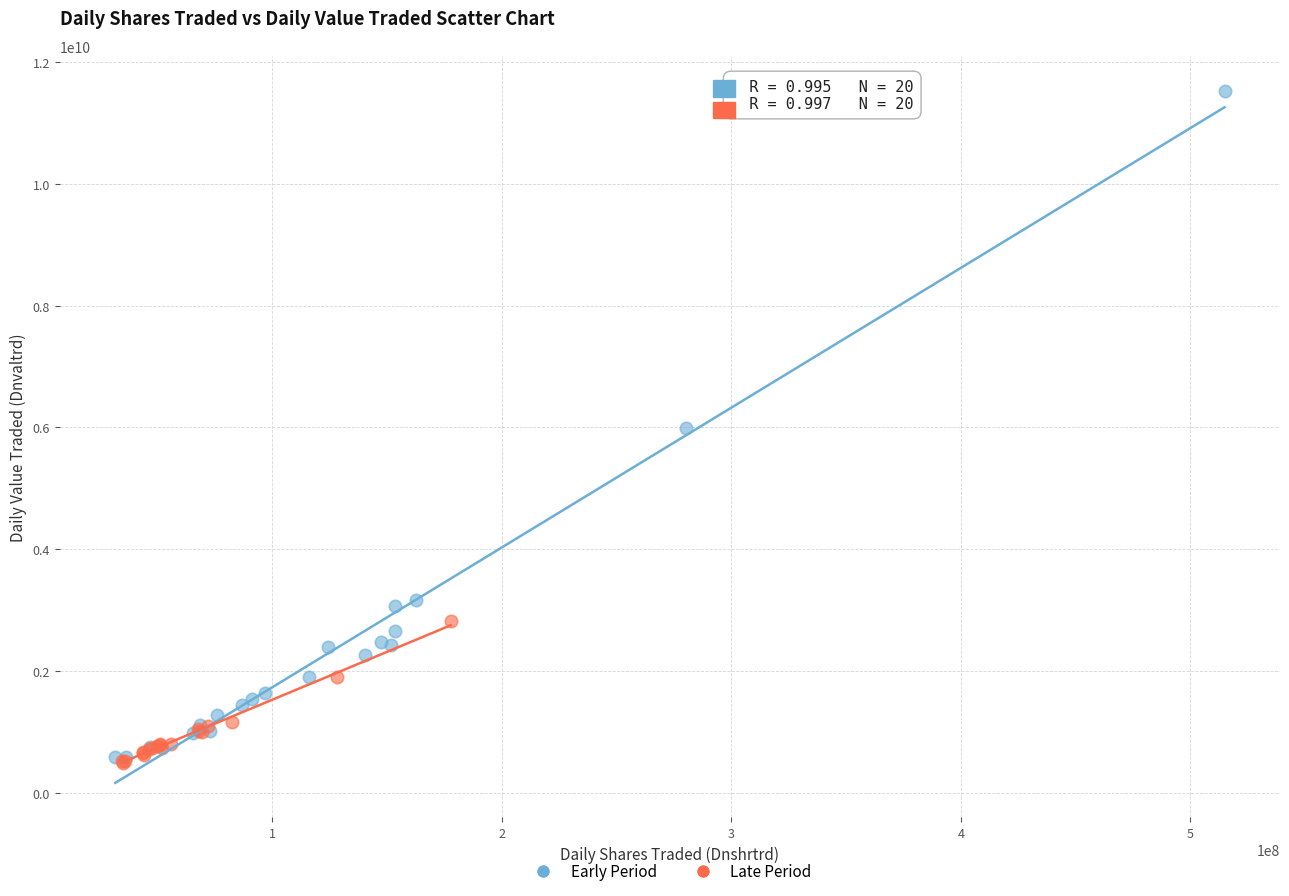

Which series has the largest Y range (max minus min)?

Early Period